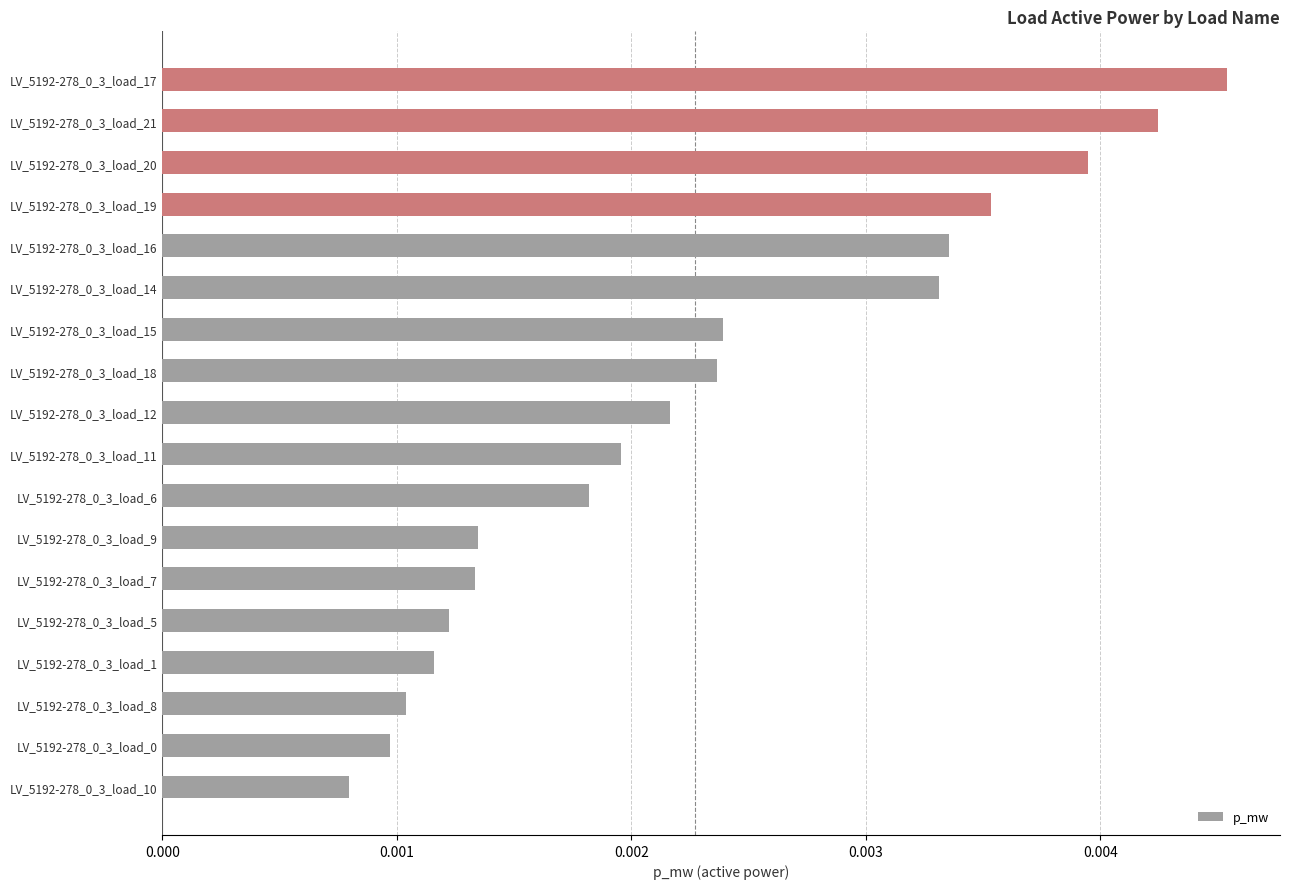

How many series are shown in this chart?

1